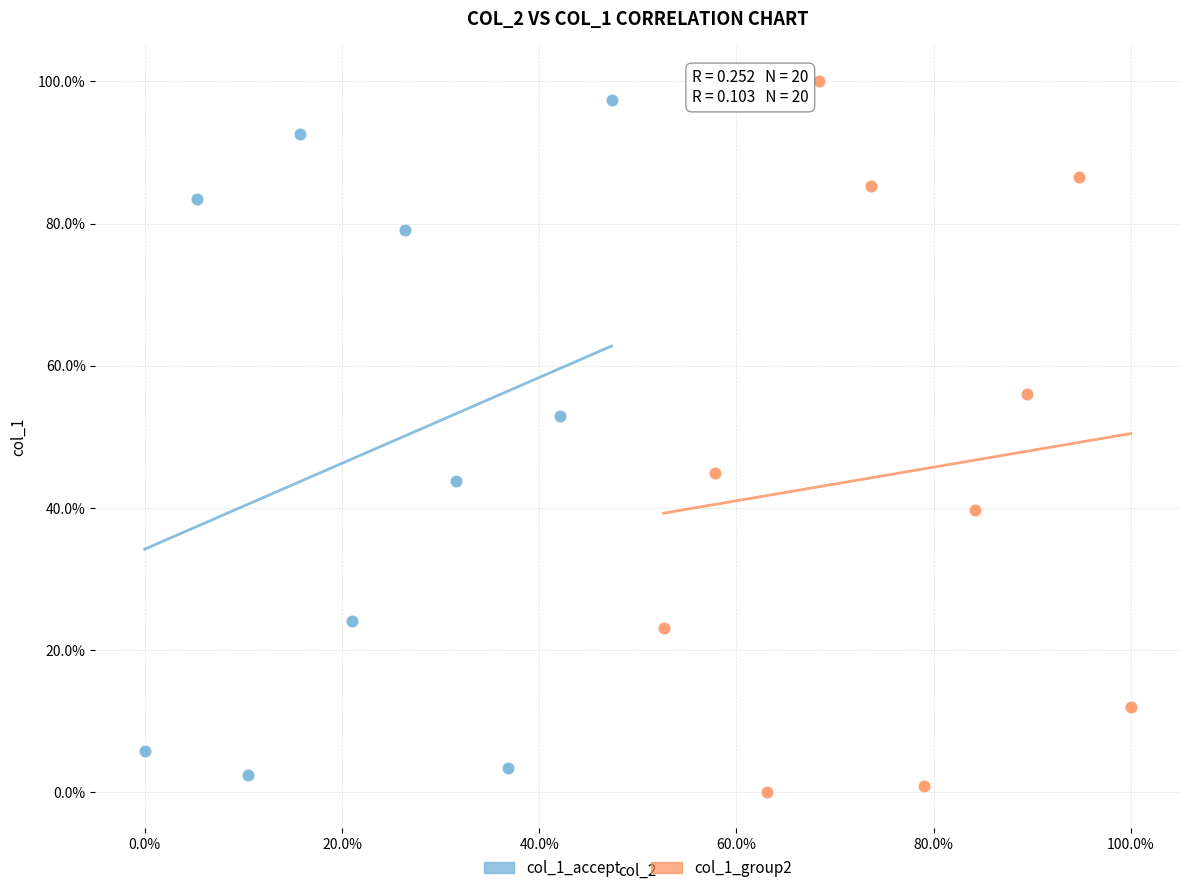

Which series contains the highest Y value?

col_1_group2